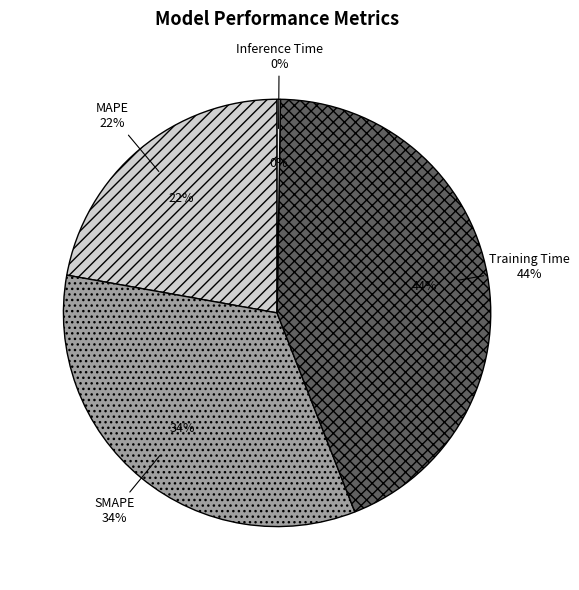

True or false: SMAPE accounts for 22% of the total.

False